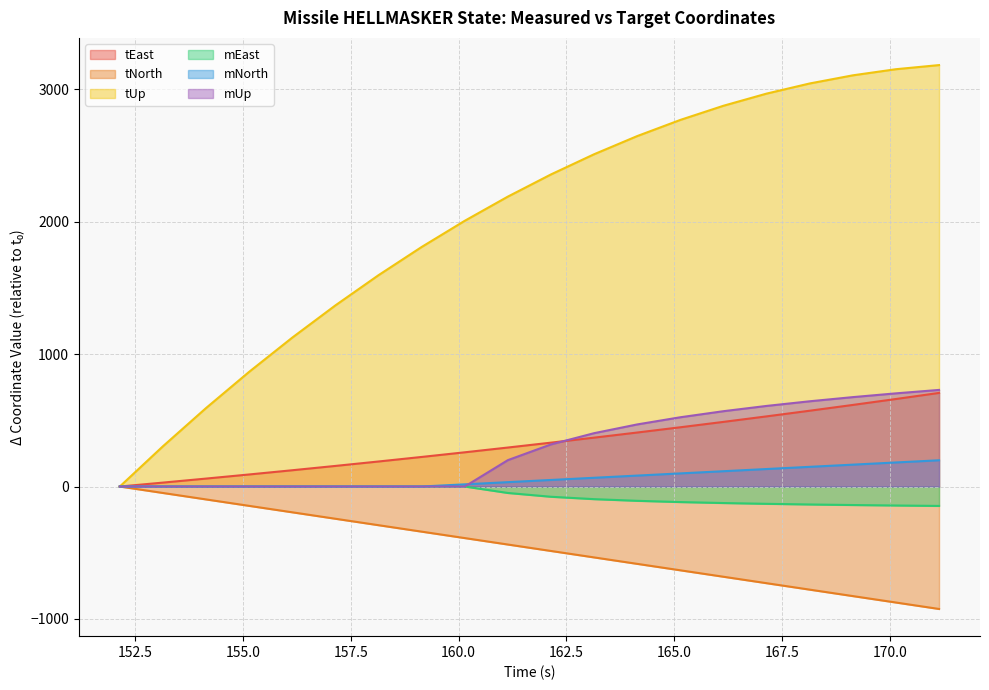

True or false: tNorth has more than 1 interior local peaks.

False